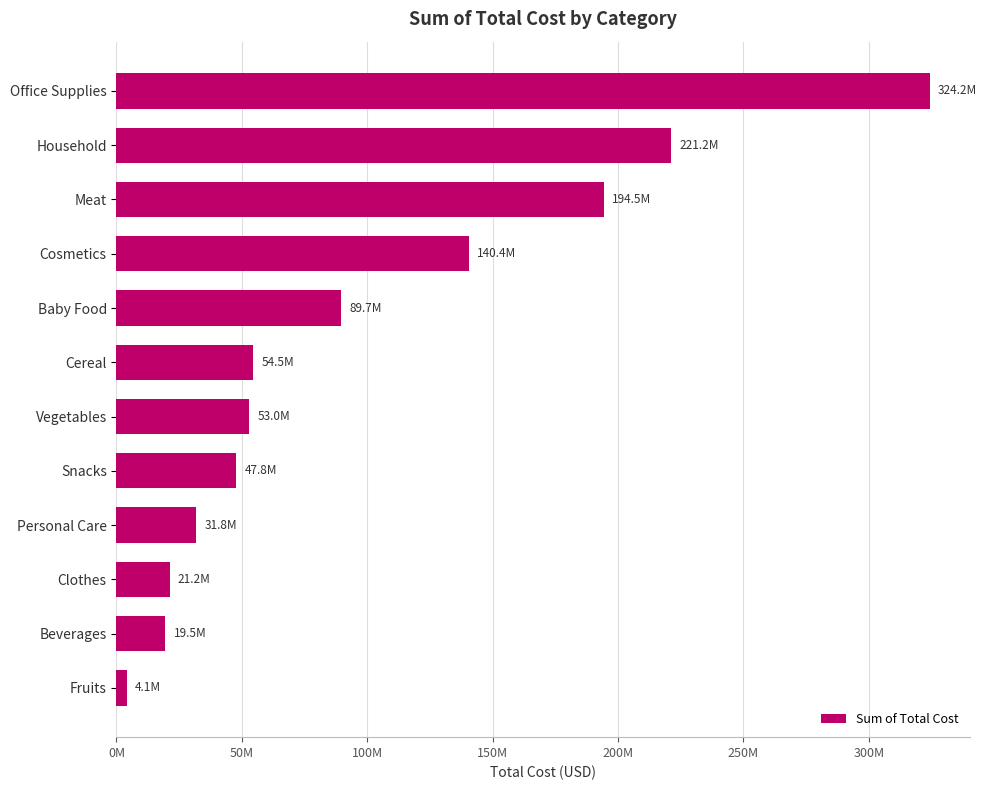

Does the chart contain any negative values?

No